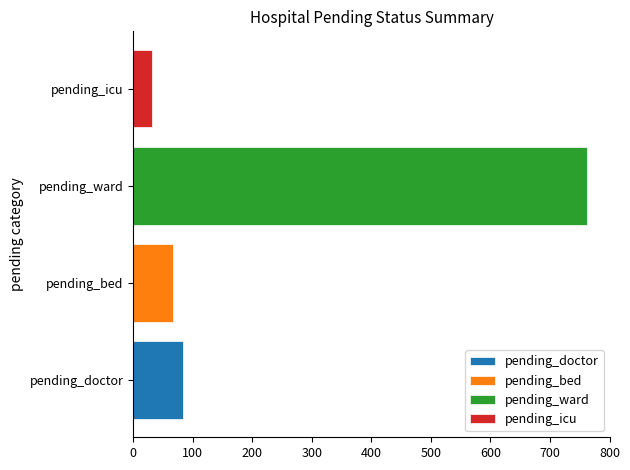

Is the value of pending_doctor at 33 greater than the value of pending_icu at 12?

Yes